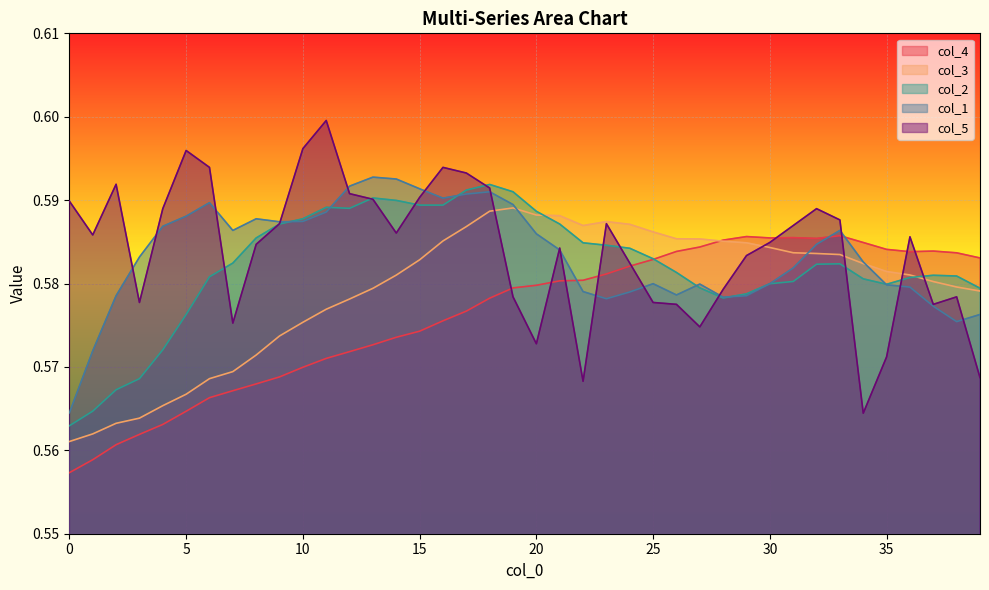

True or false: col_5 and col_4 cross at least once.

True